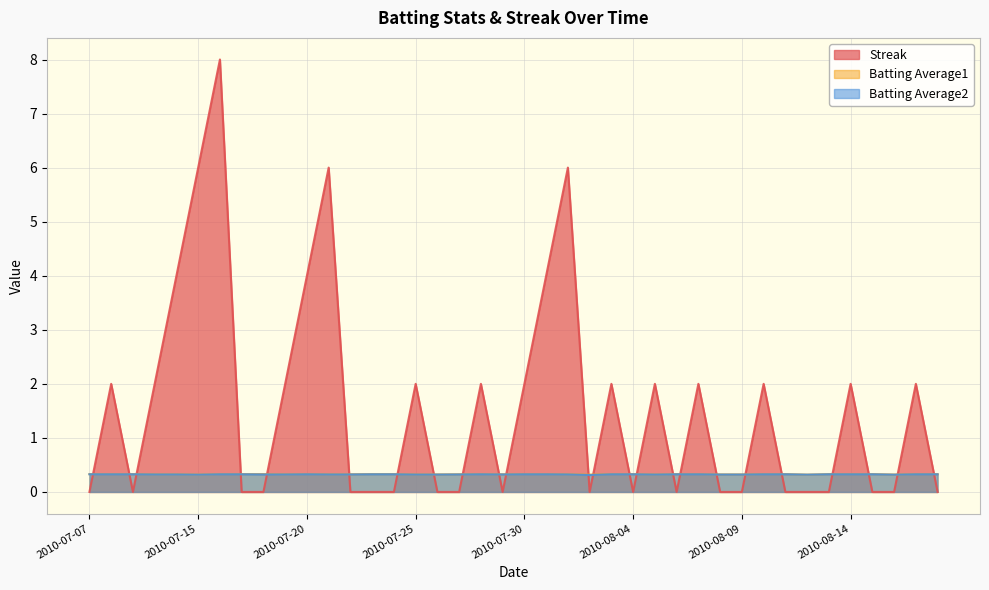

What position from the right is 2010-07-22?

28